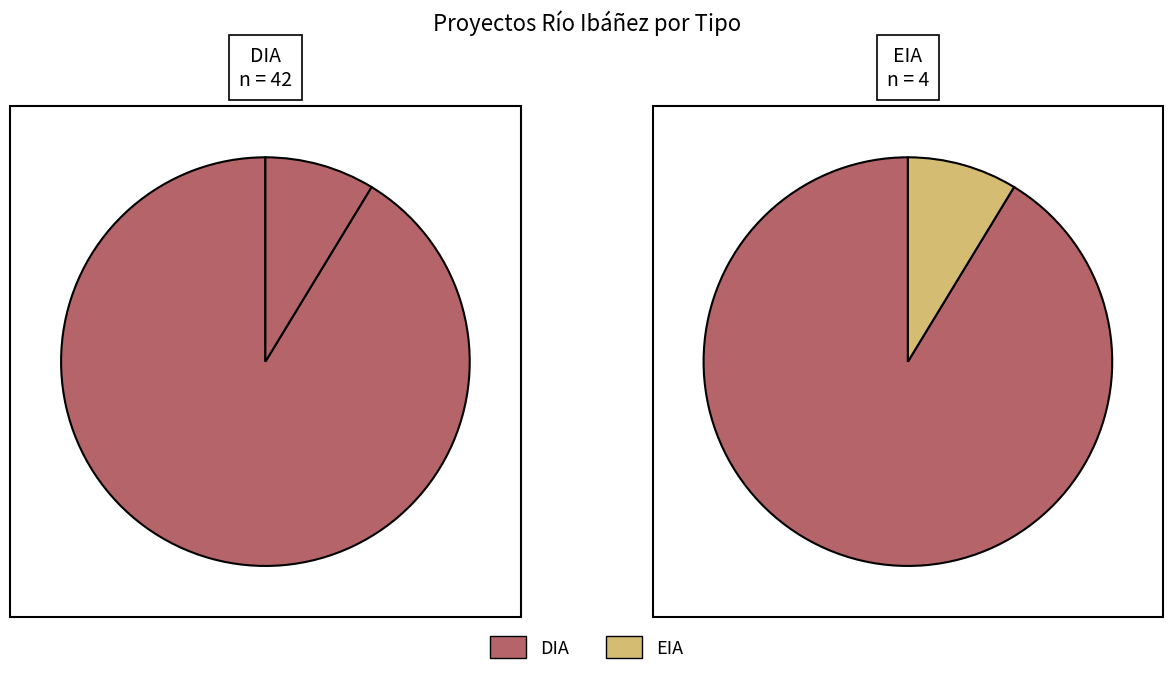

To the nearest percent, what portion does DIA represent?

91%